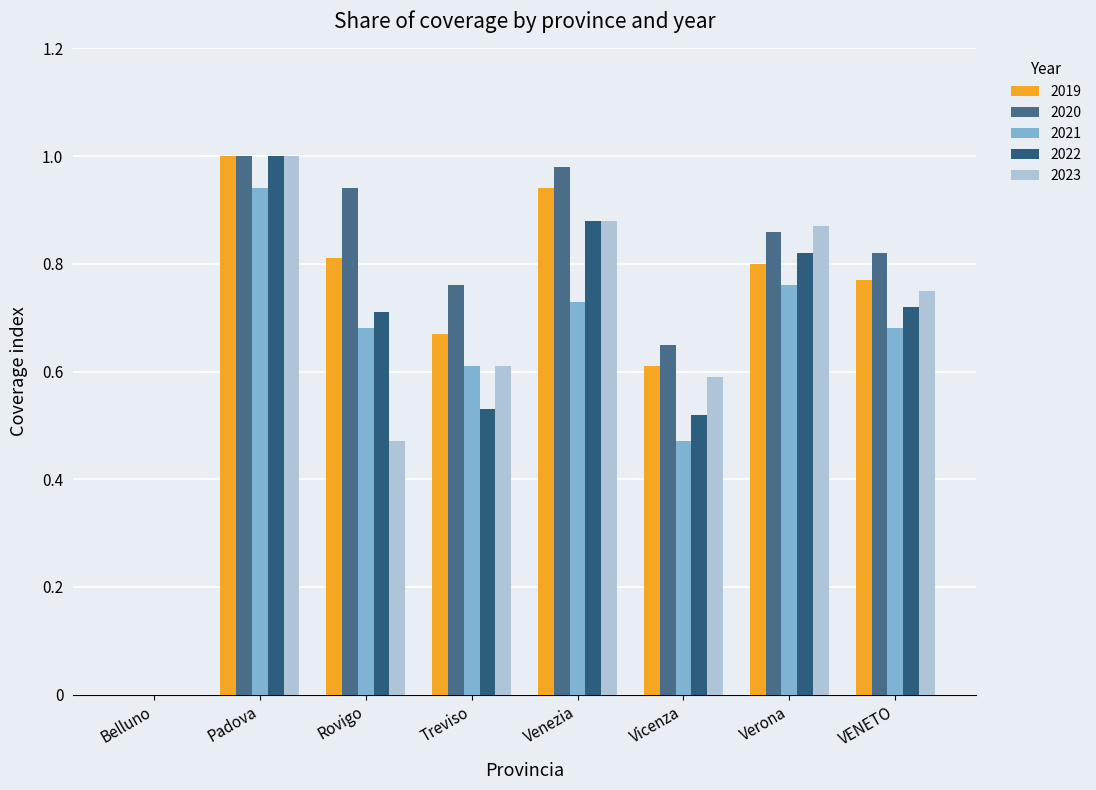

At which category is the sum across all series the highest?

Padova